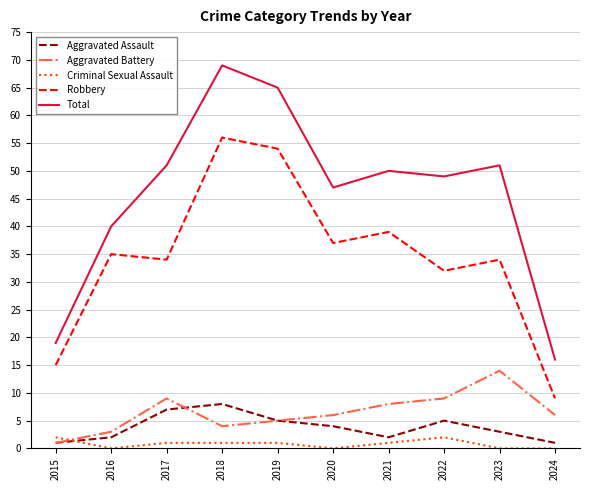

Rank the series by their maximum value, from highest to lowest.

Total, Robbery, Aggravated Battery, Aggravated Assault, Criminal Sexual Assault